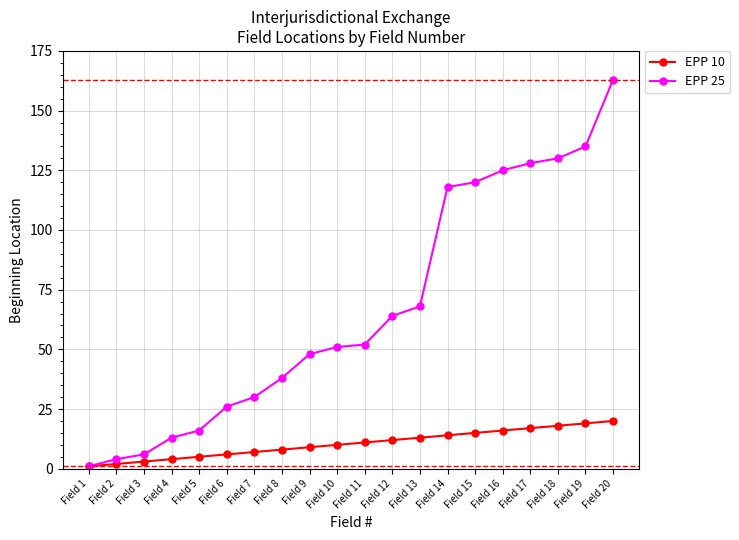

What is the average value of the EPP 25 series?

67